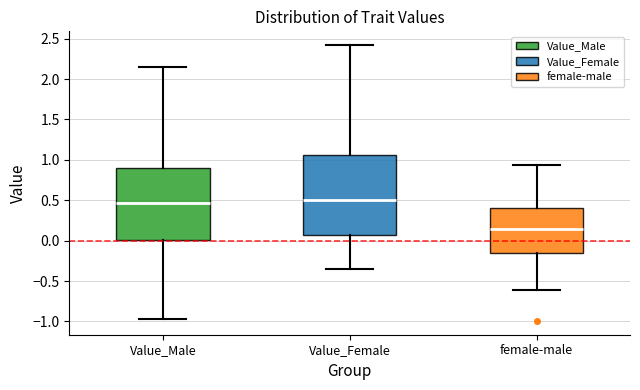

Reading left to right, transcribe this box plot: for each box, give where its median line is, the range the box spans, and where its two whiskers end, as read against the y-axis. The values are not printed on the chart, so give them approximately, as read against the axis.

Value_Male: median 0.45, box 0.00 to 0.90, whiskers -0.95 to 2.15
Value_Female: median 0.50, box 0.05 to 1.05, whiskers -0.35 to 2.40
female-male: median 0.15, box -0.15 to 0.40, whiskers -0.60 to 0.95